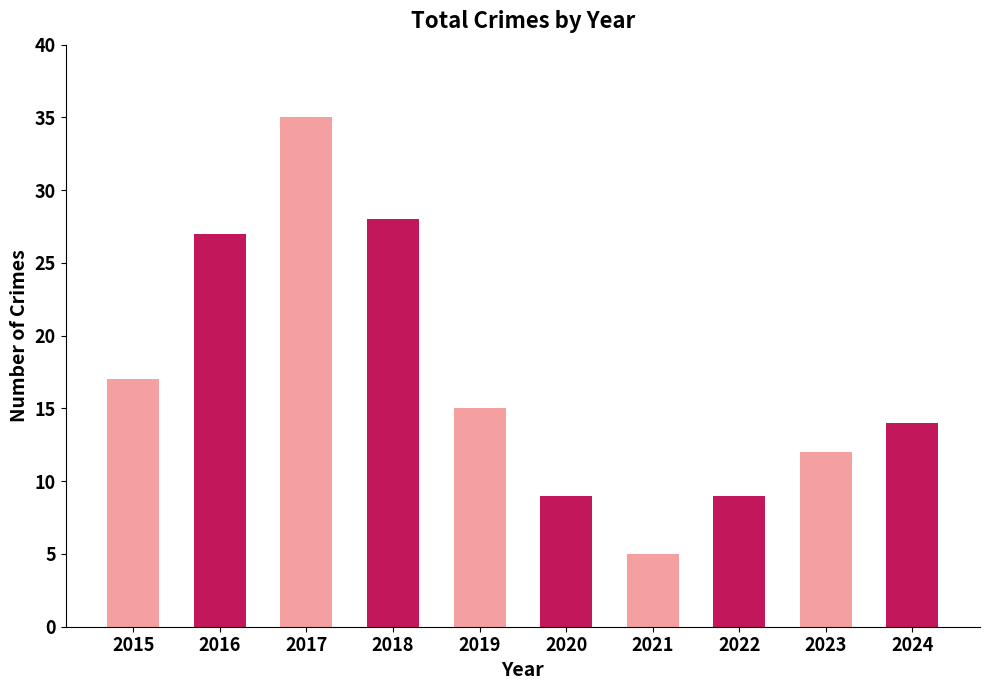

What is the average value?

17